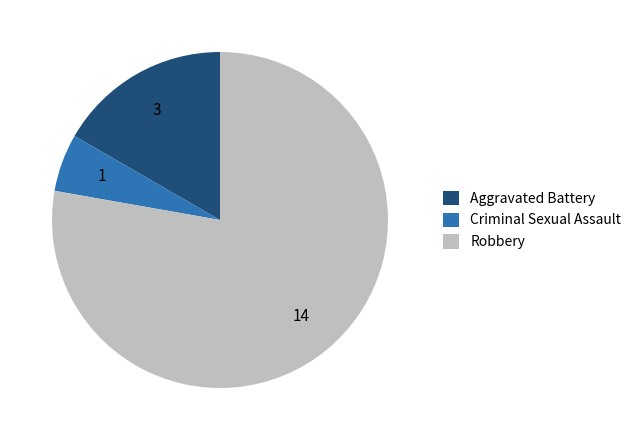

Do Criminal Sexual Assault and Robbery together represent more than half of the pie?

Yes